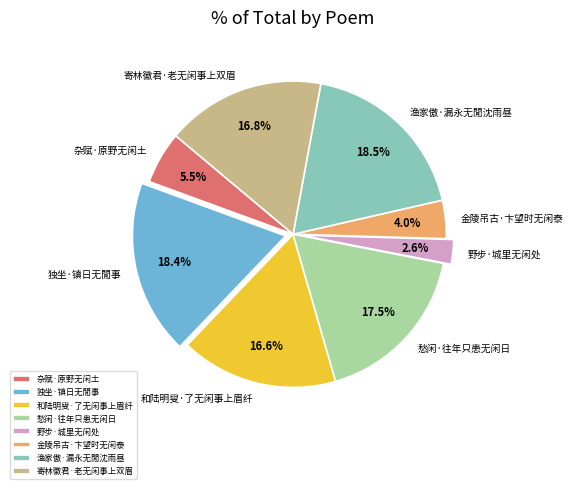

What is the total percentage of 独坐·镇日无閒事 and 寄林徽君·老无闲事上双眉?

35.2%